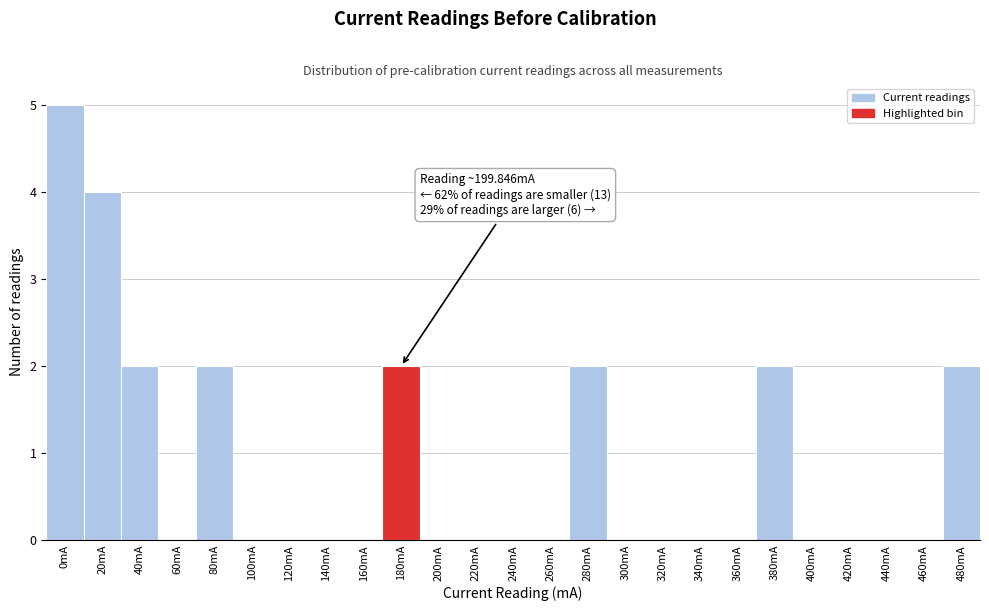

Reading right to left, what are all the values shown in this chart?

480mA=2	460mA=0	440mA=0	420mA=0	400mA=0	380mA=2	360mA=0	340mA=0	320mA=0	300mA=0	280mA=2	260mA=0	240mA=0	220mA=0	200mA=0	180mA=2	160mA=0	140mA=0	120mA=0	100mA=0	80mA=2	60mA=0	40mA=2	20mA=4	0mA=5